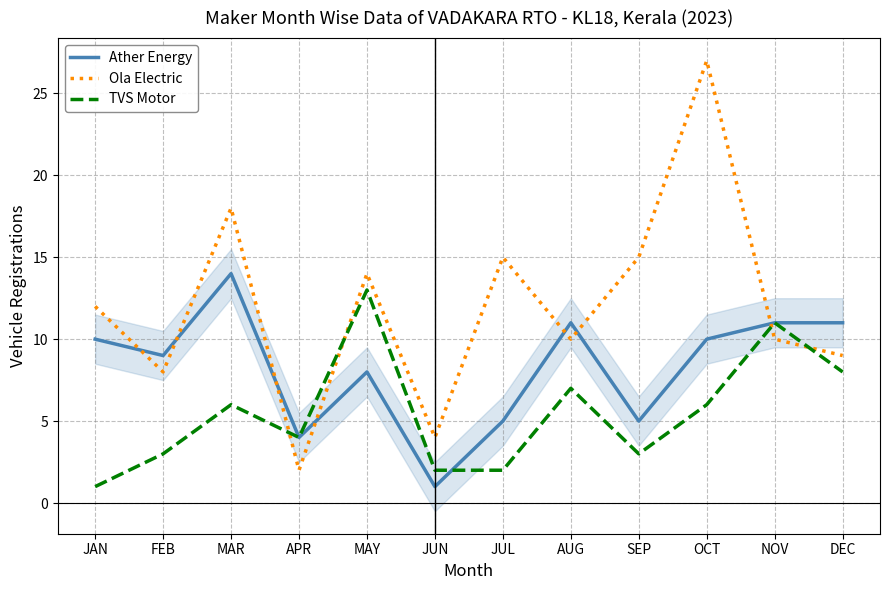

At which category is the sum across all series the highest?

OCT